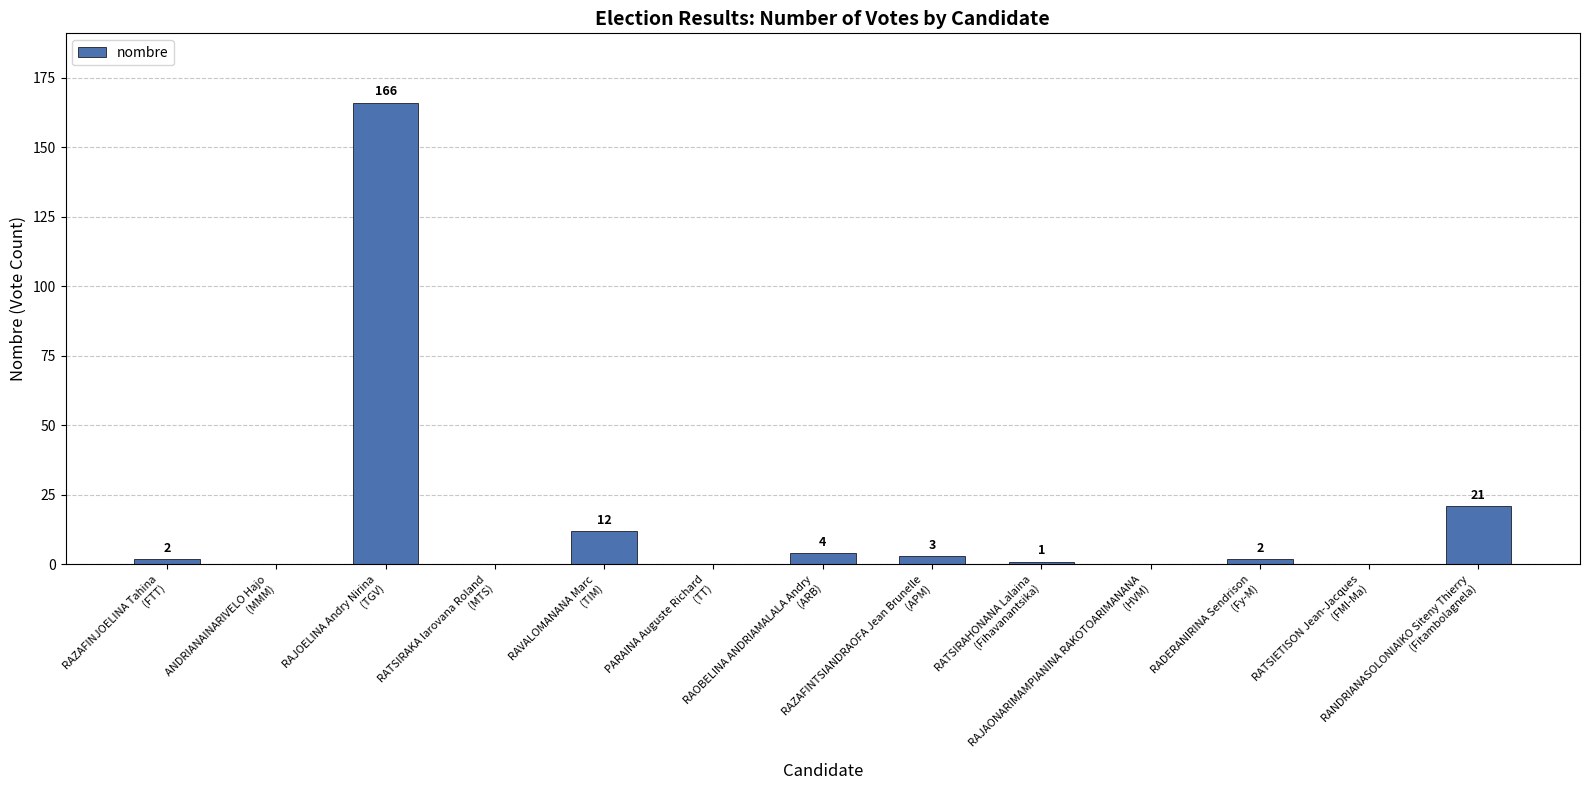

How many data points does each series have?

13